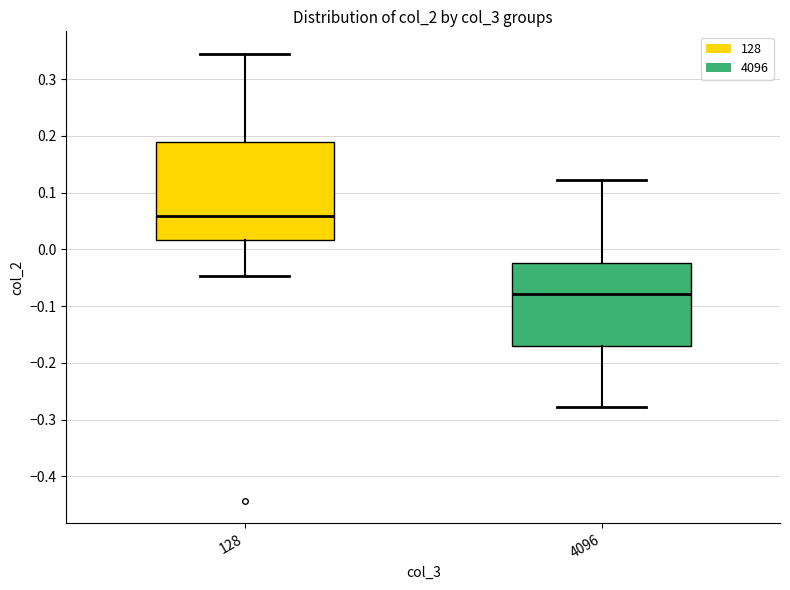

Which box is the tallest, from its lower edge to its upper edge?

128